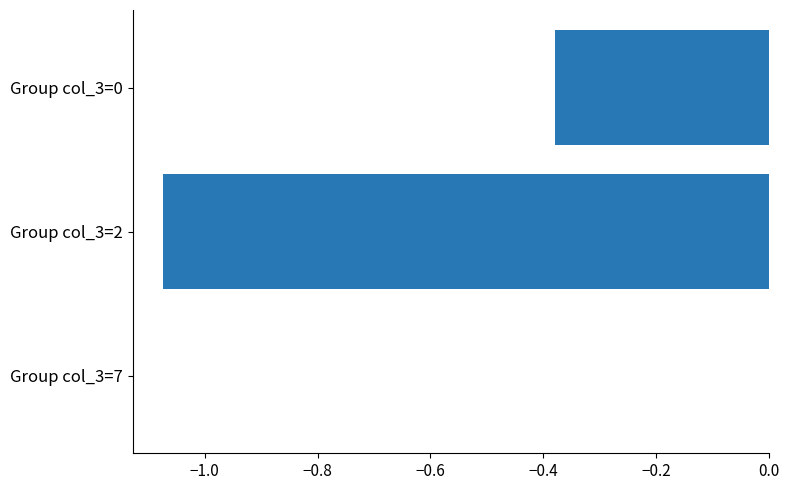

Is it true that the value at Group col_3=0 is -0.1?

False